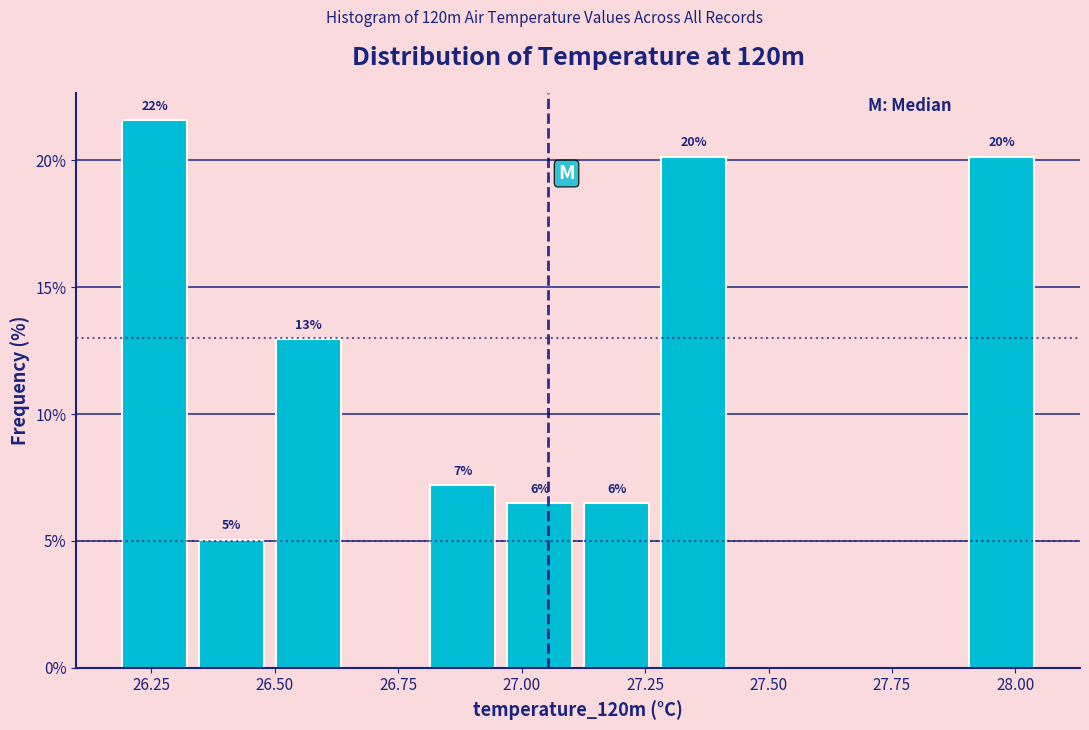

Read against the x-axis, roughly where is the centre of the tallest bar?

26.25